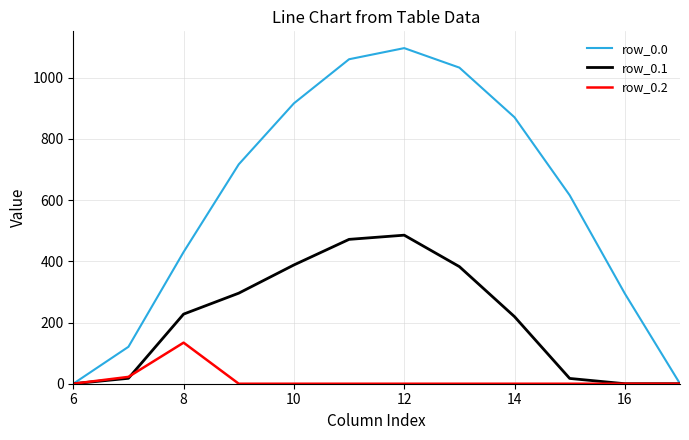

Which series has the widest spread of values?

row_0.0